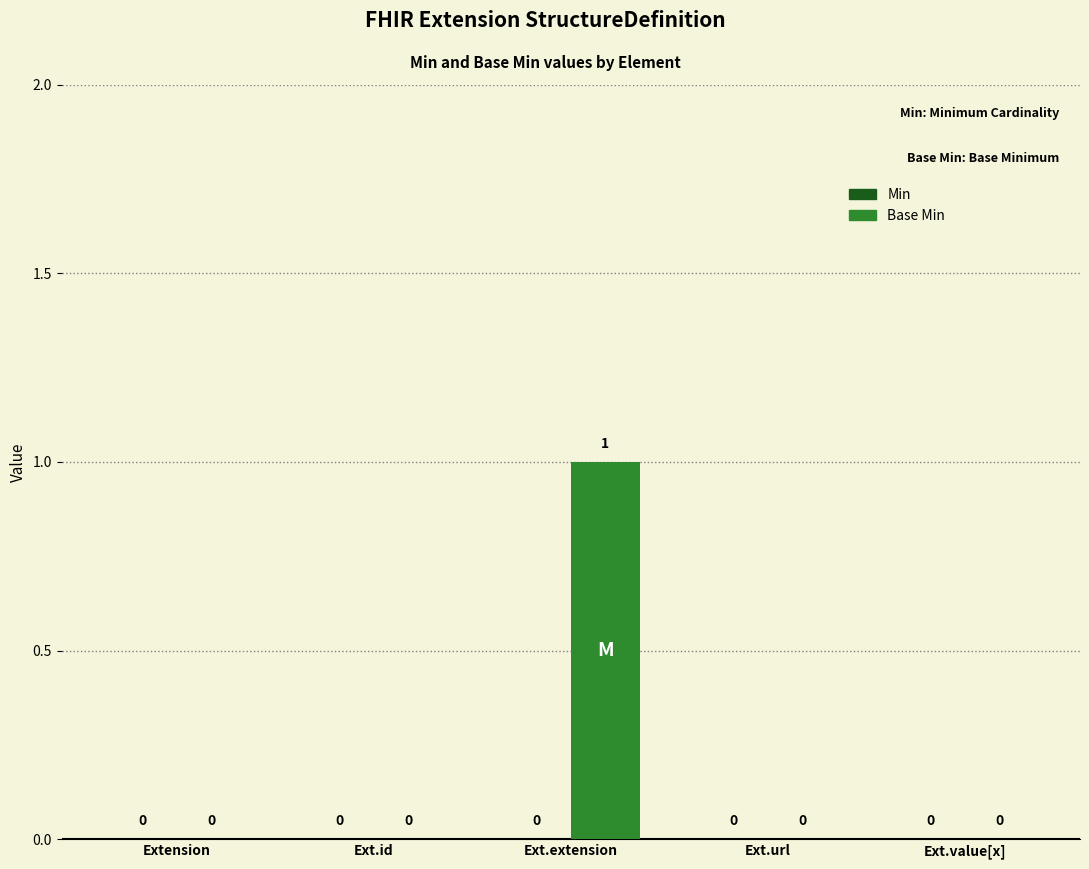

Which label corresponds to the largest value in the chart?

Ext.extension